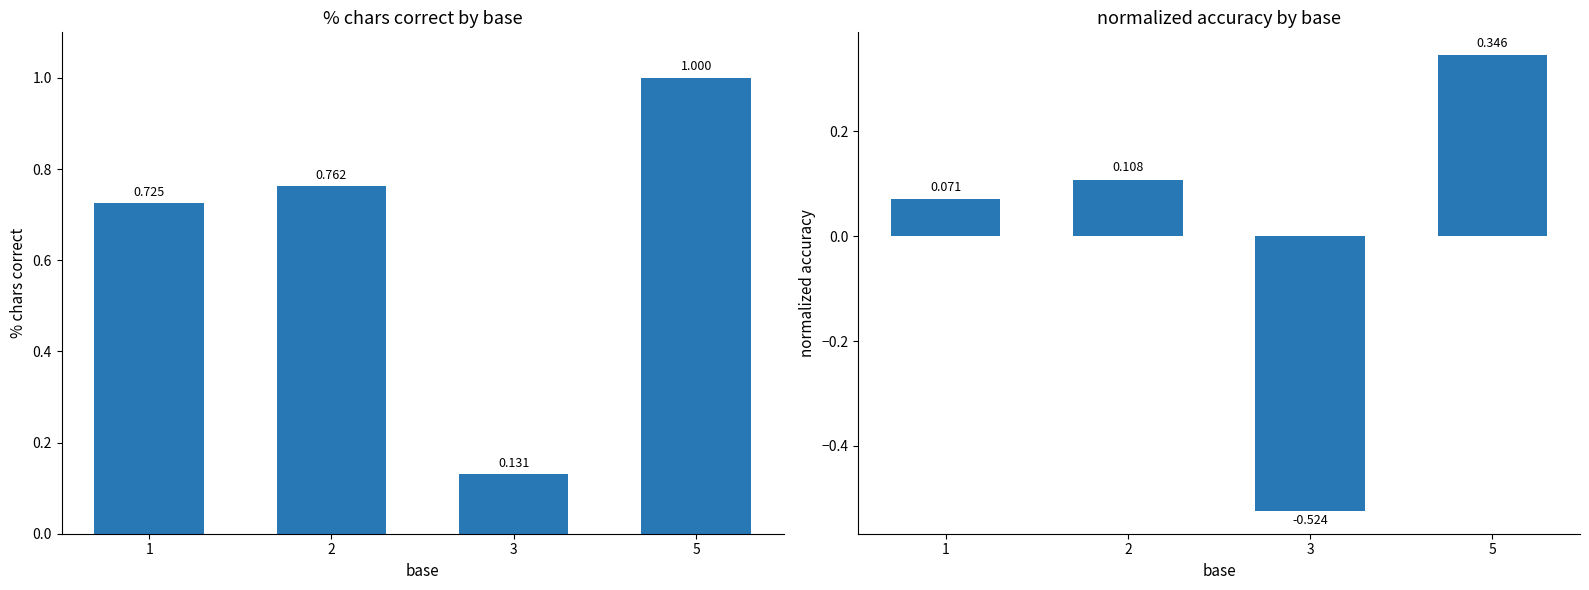

Are the bars horizontal?

No